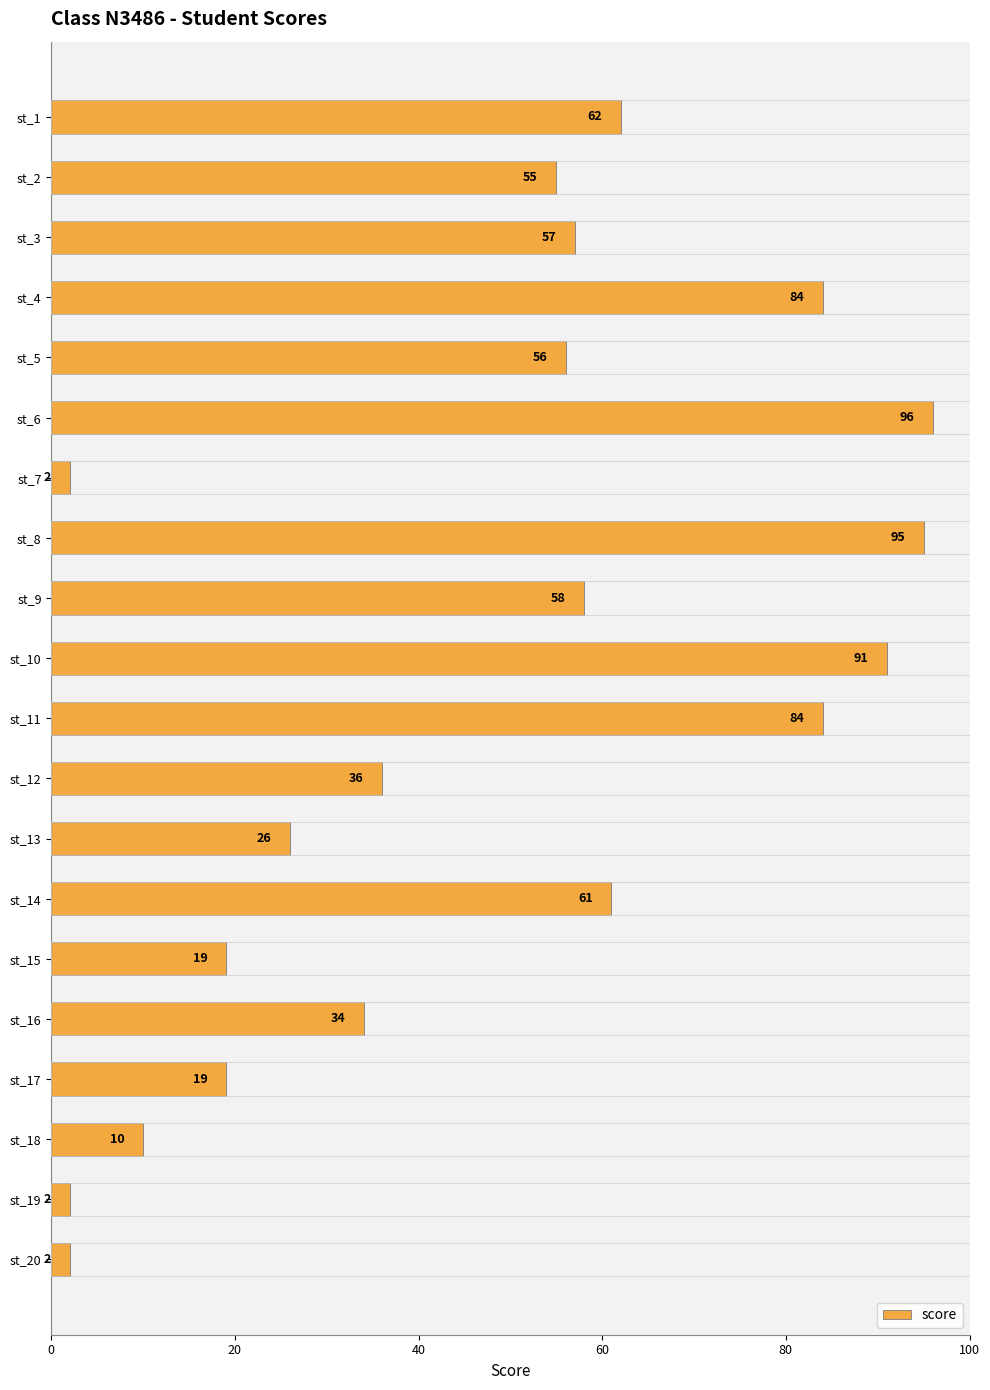

At which label is the value closest to 49?

st_2